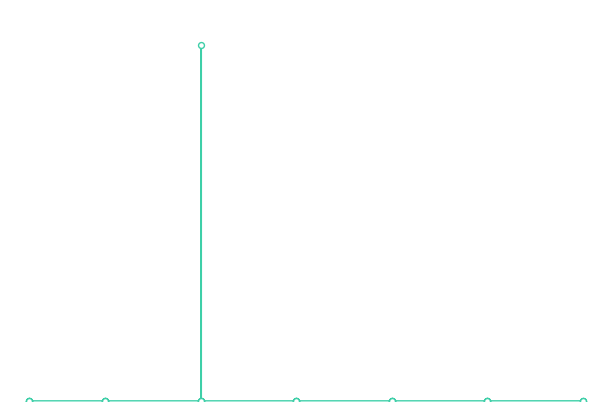

What is the ratio of the value at 25 to the value at 10?

0.1